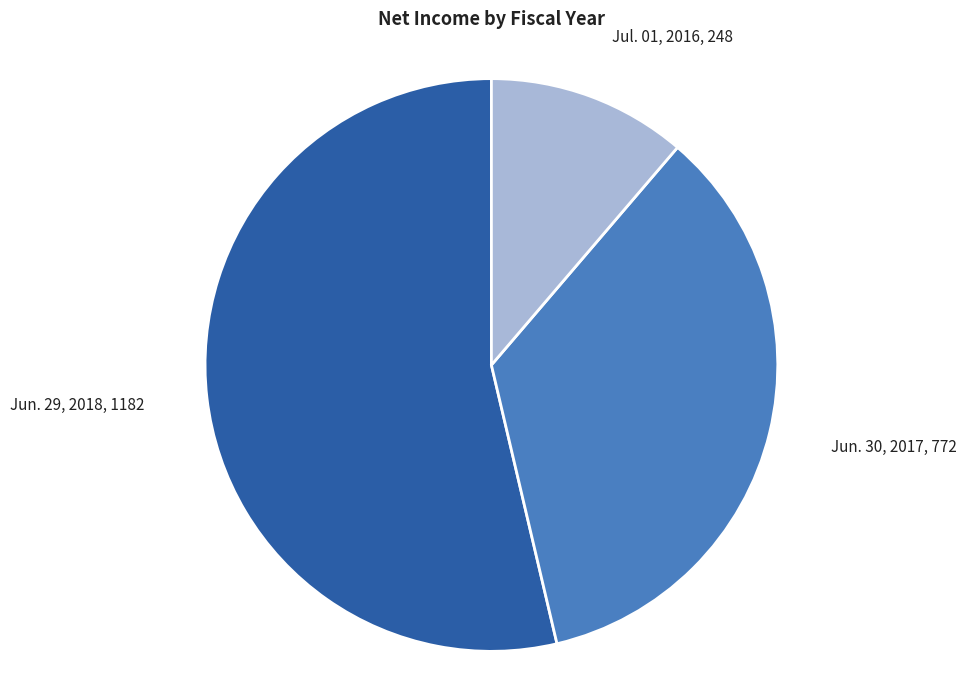

Is there a majority slice in this chart?

Yes